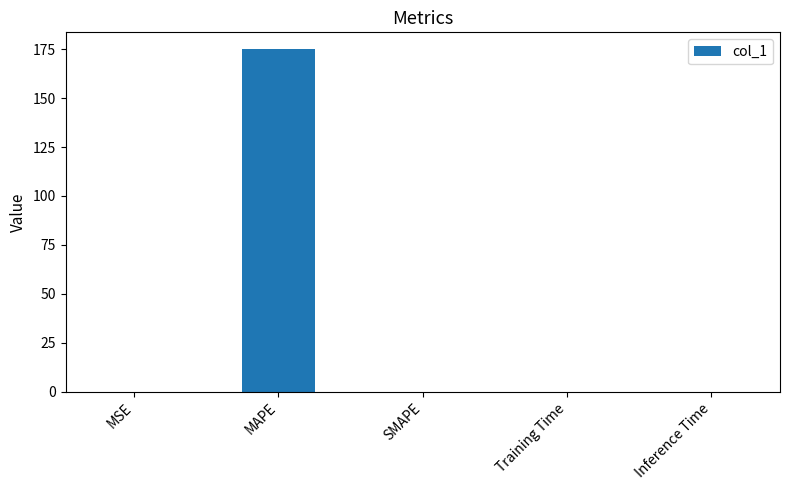

What is the greatest value displayed?

174.8